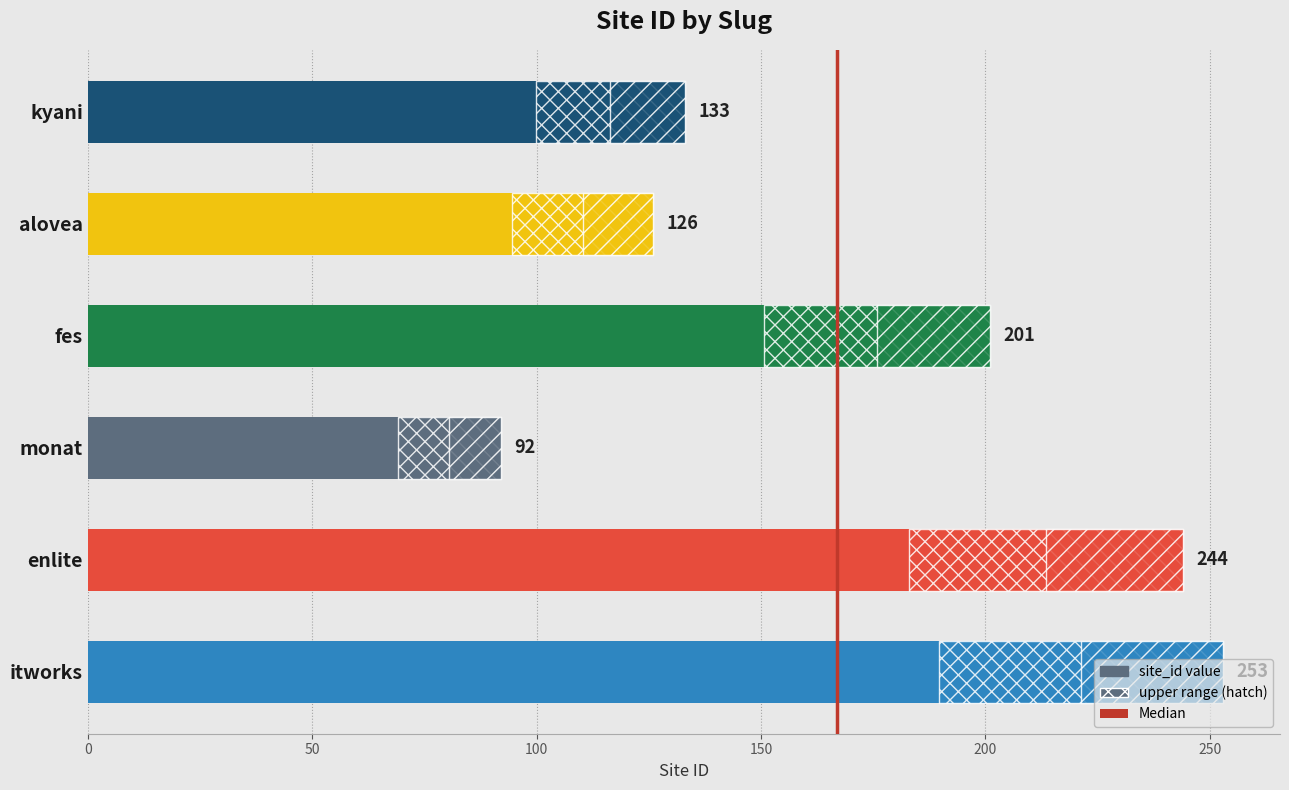

What is the difference between the maximum and minimum values?

161